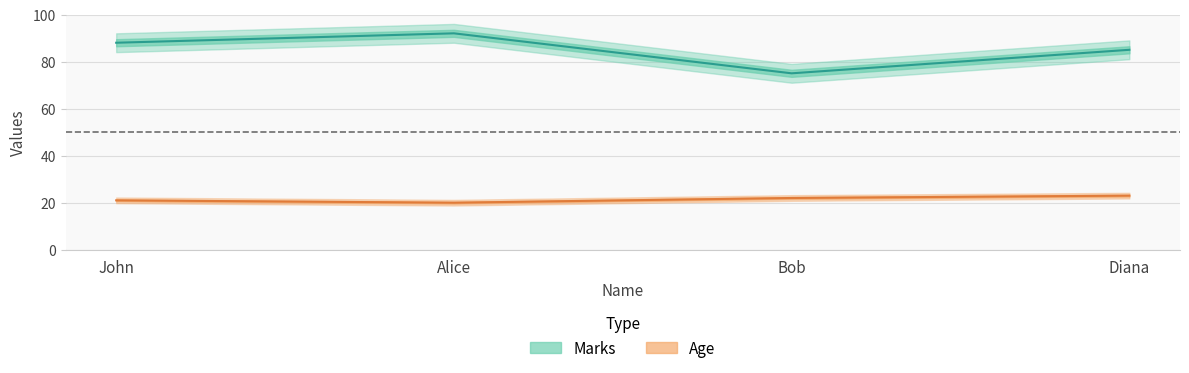

Count the Marks values in the range 85 to 92.

3